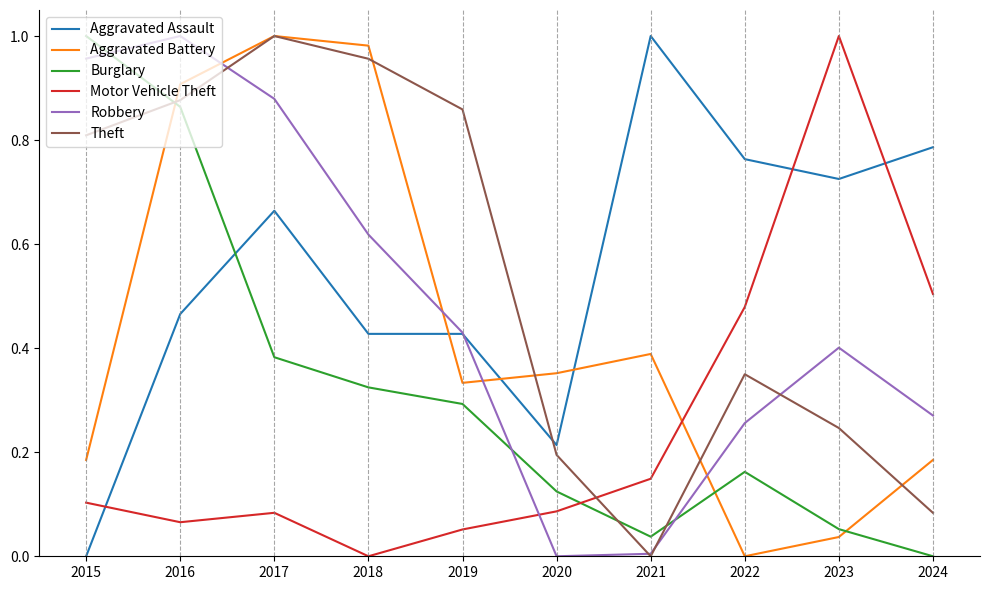

What is the sum of all Burglary values?

3.2